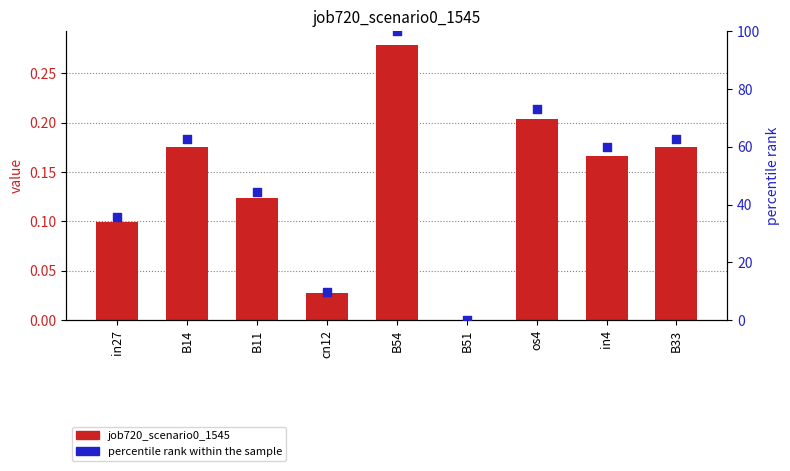

What is the total value across all series at B54?

100.3